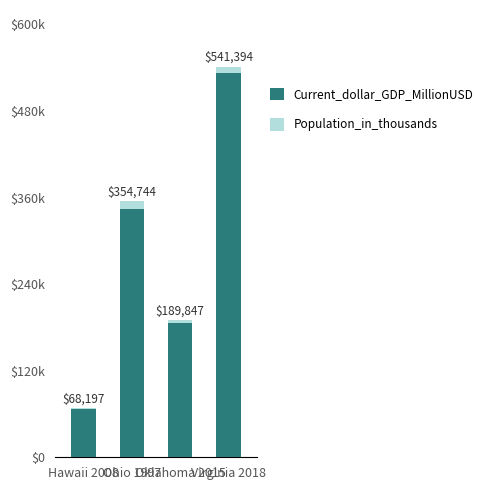

What is the approximate value of Population_in_thousands at Virginia 2018?

8501.0